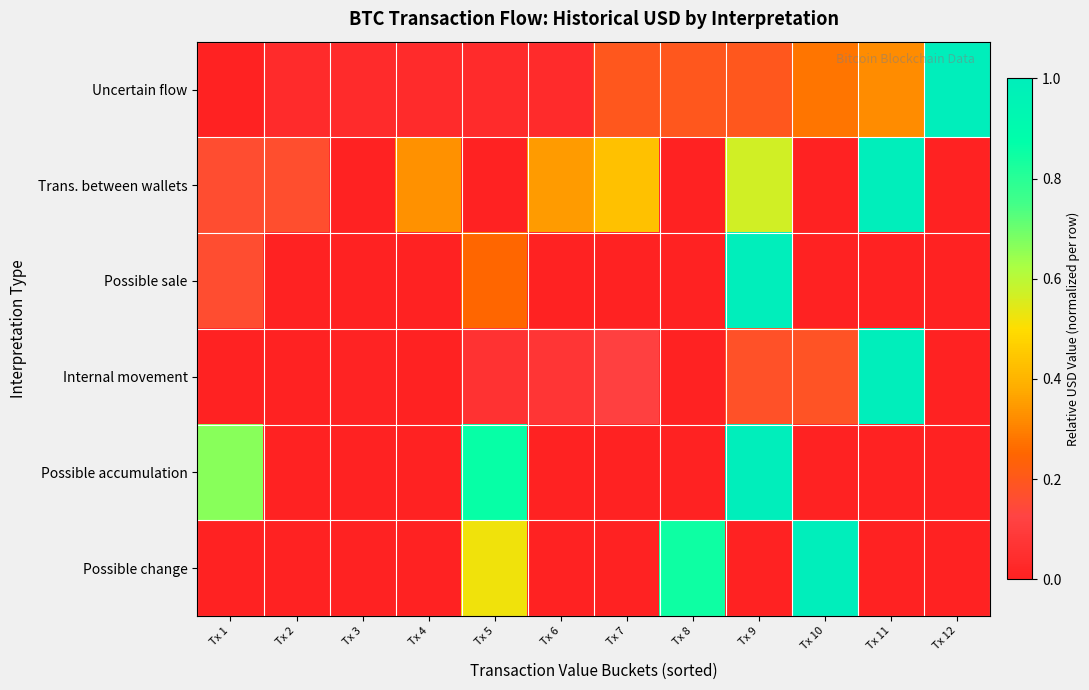

At how many categories does at least one series exceed 0?

12